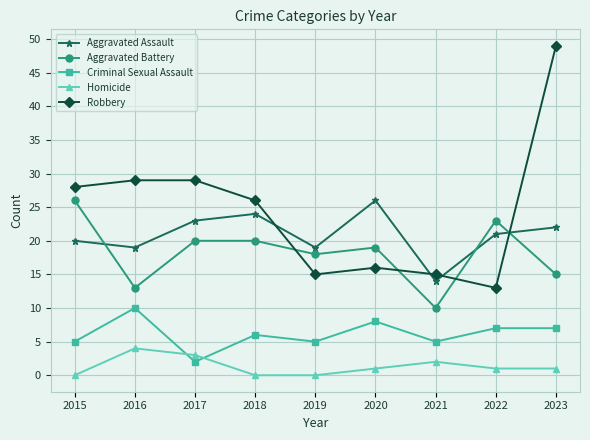

Which series has the largest total across all categories?

Robbery